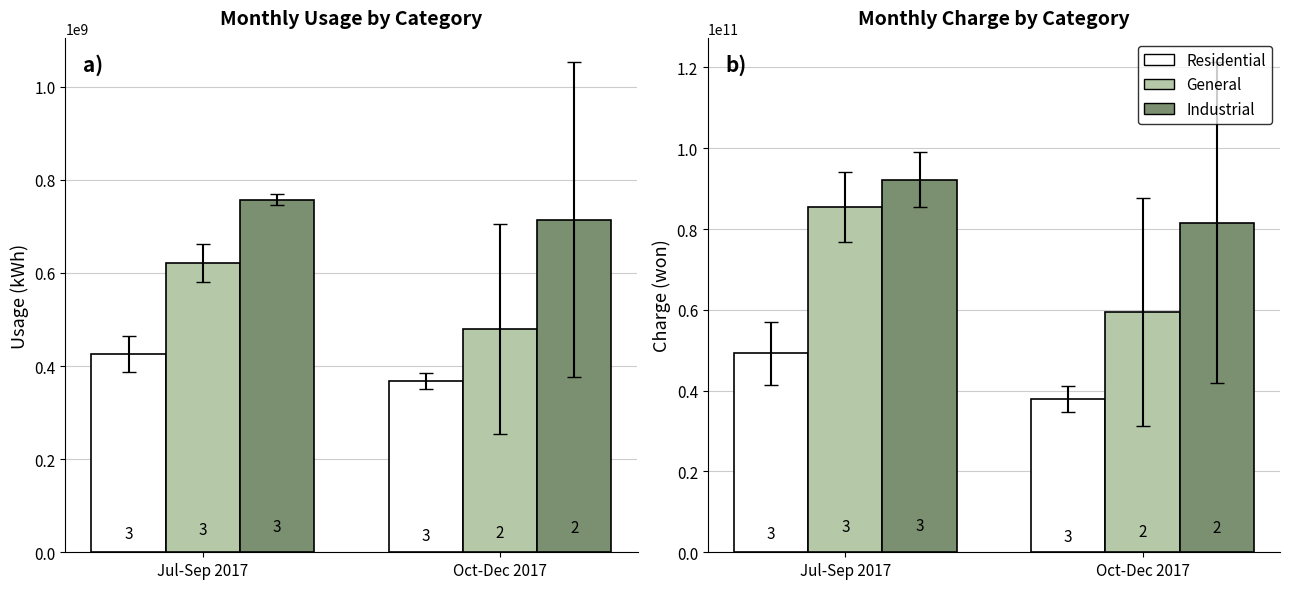

What is the label of the 2nd bar from the right?

Jul-Sep 2017